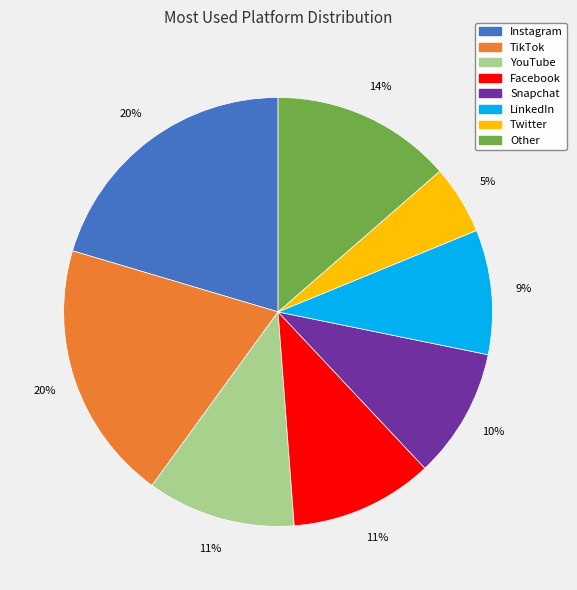

Does any single category account for the majority?

No